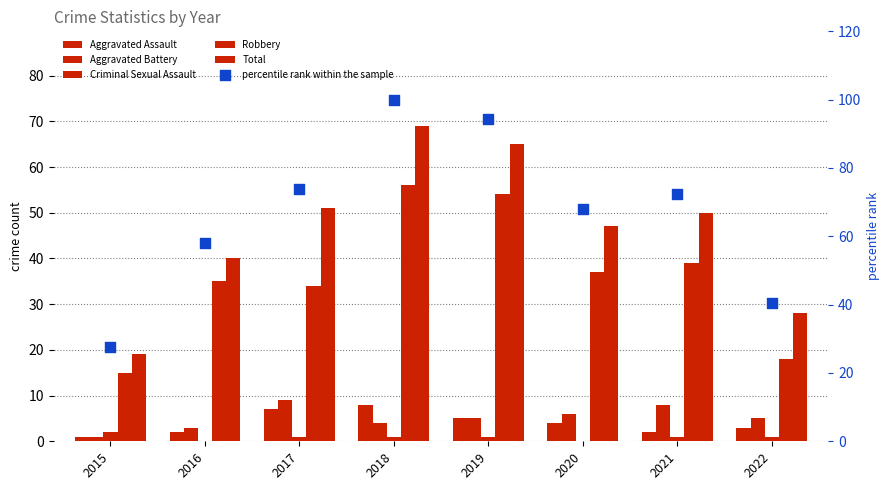

Which series contains the lowest Y value?

Criminal Sexual Assault